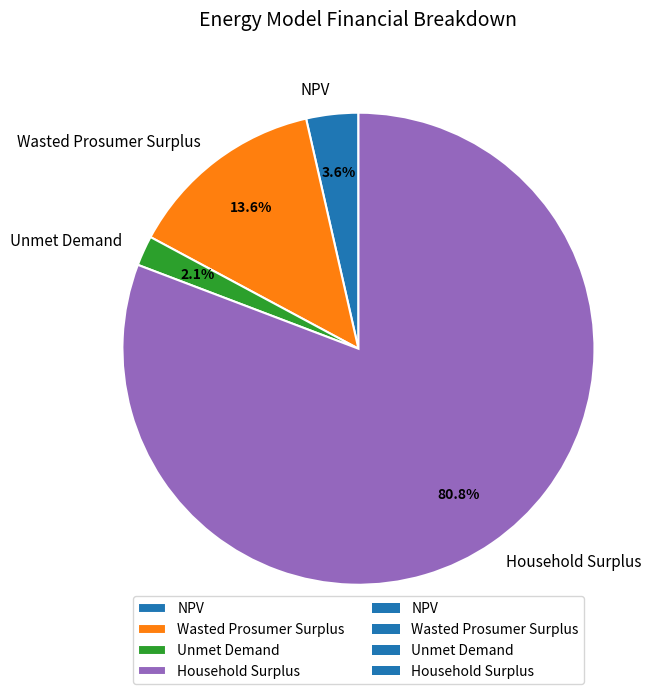

To the nearest percent, what is the difference between the largest and smallest slice percentages?

79%